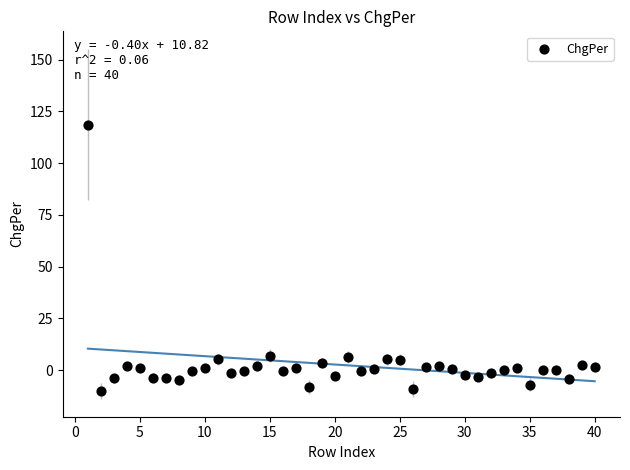

What is the range of X values (max minus min)?

39.0